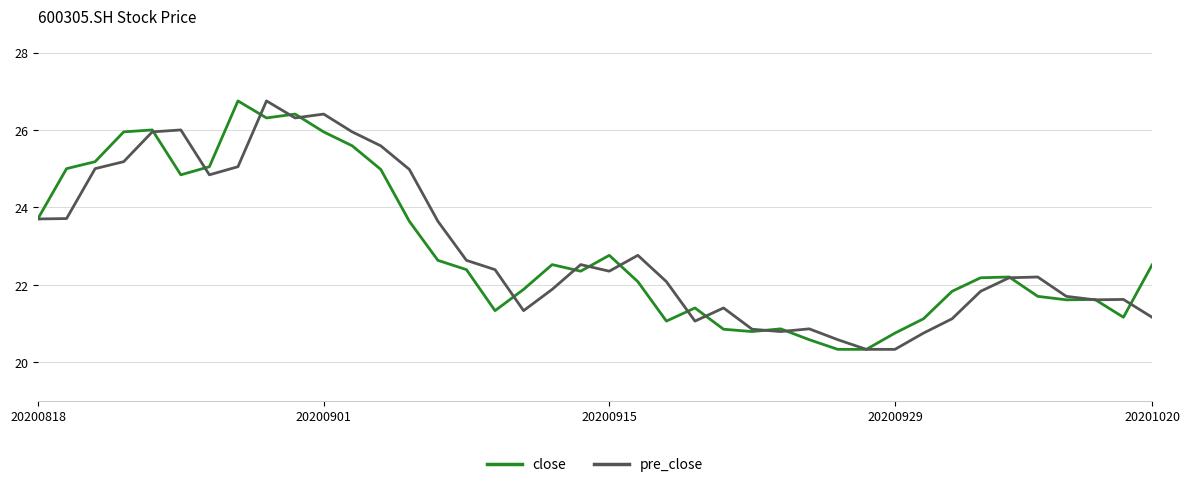

What is the smallest value displayed?

20.3